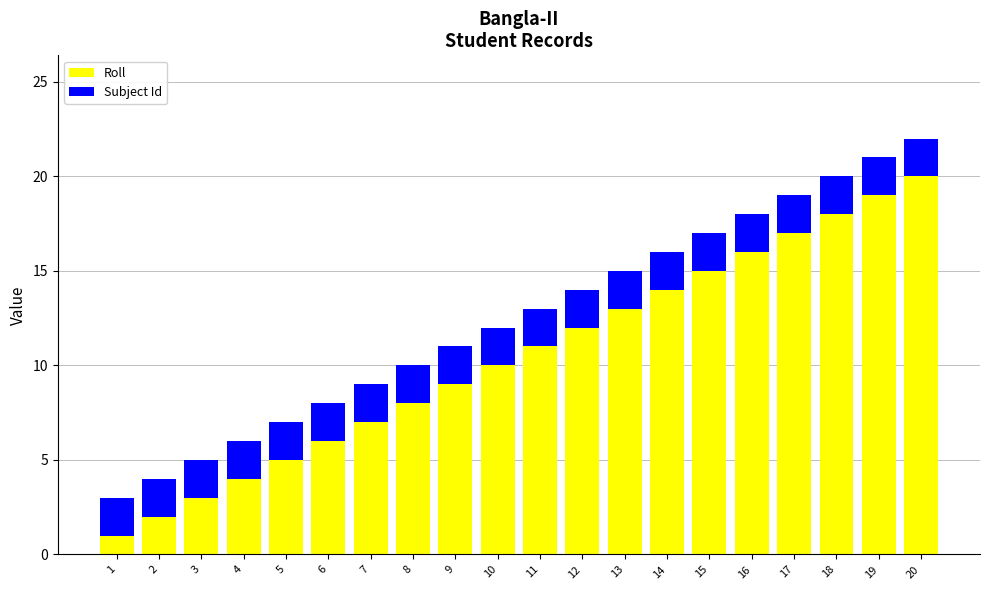

At which label does Roll reach its peak?

20